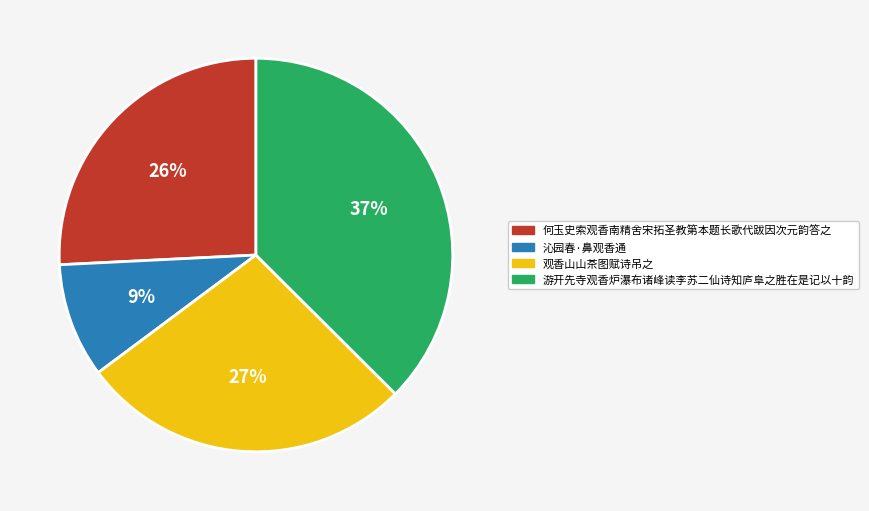

To the nearest percent, what is the average slice percentage?

25%